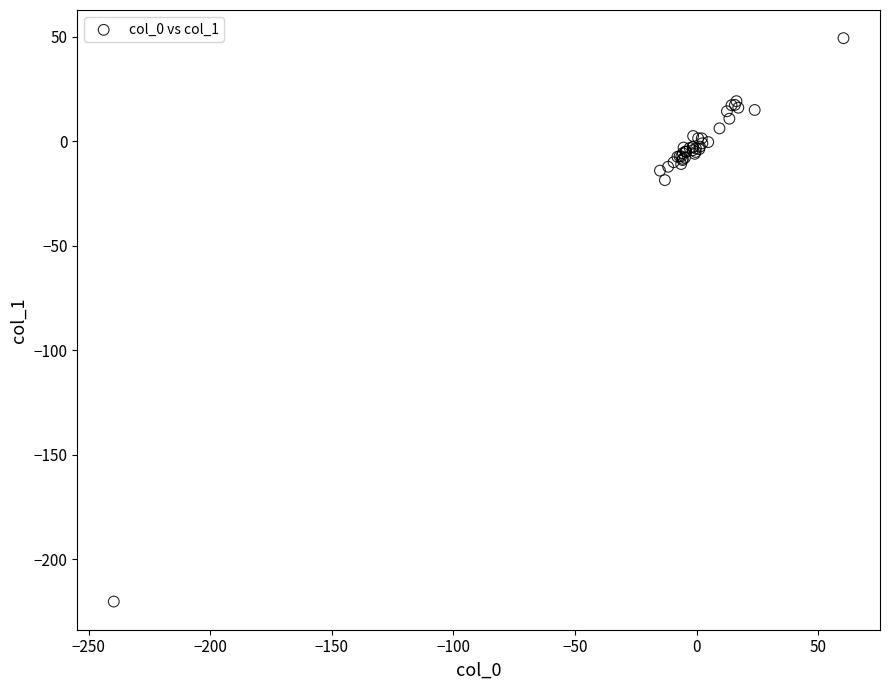

What Y value in the scatter plot is closest to -85?

-18.6